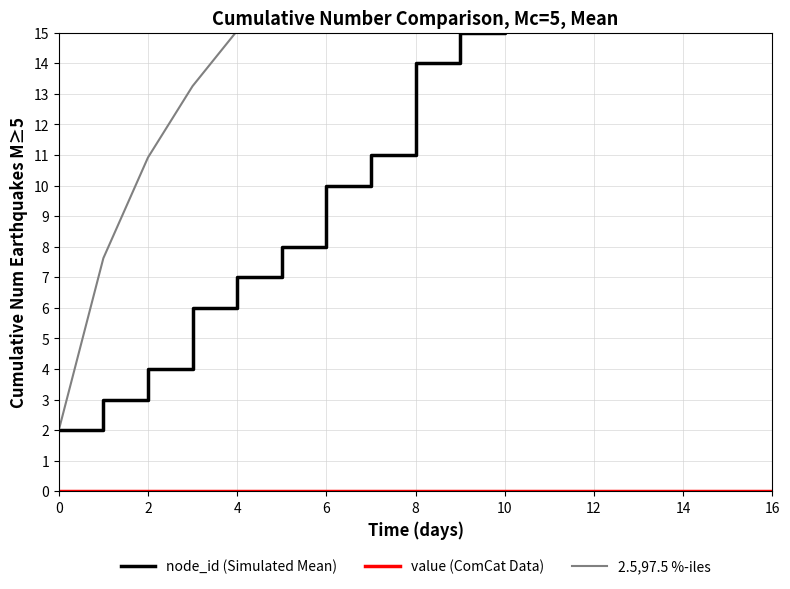

What is the value of the 2.5,97.5 %-iles point at the 1st from the left?

2.0